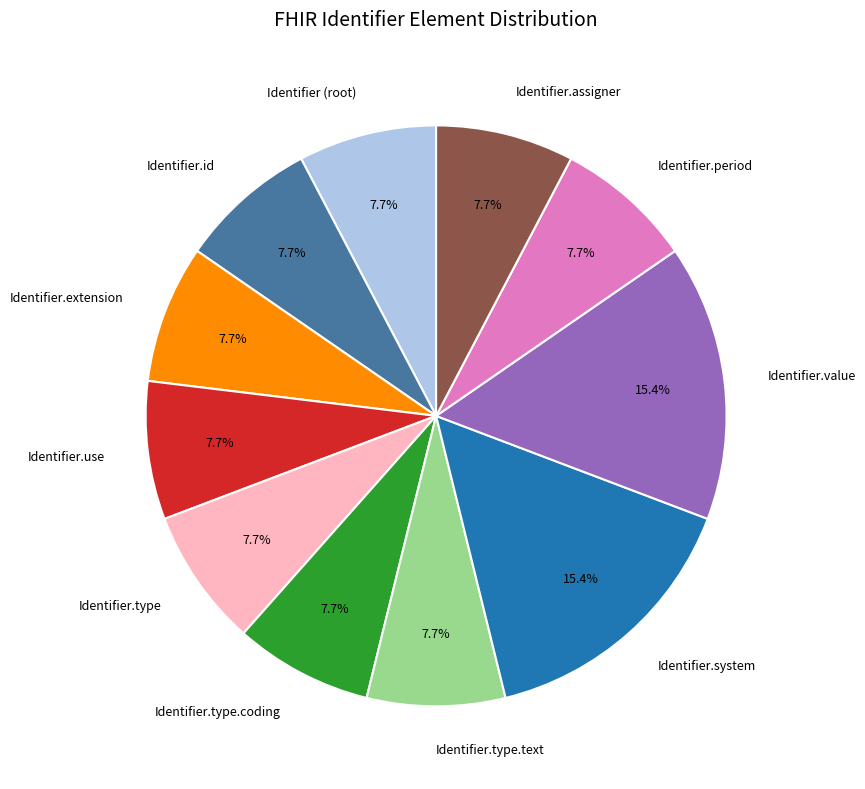

To the nearest percent, what is the difference between the largest and smallest slice percentages?

8%